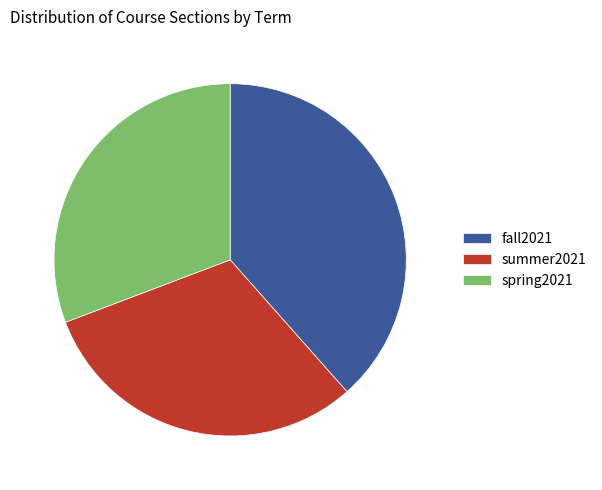

Is the sum of fall2021 and summer2021 greater than half?

Yes